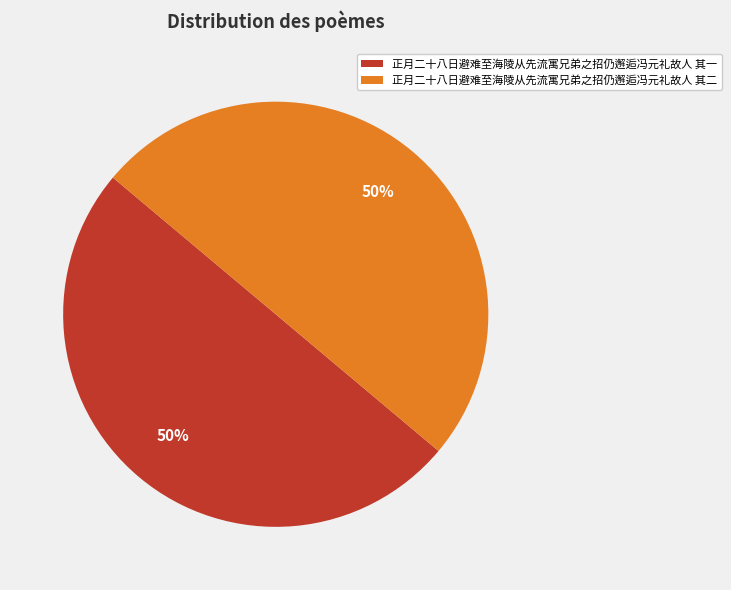

What is the ratio of the value at 正月二十八日避难至海陵从先流寓兄弟之招仍邂逅冯元礼故人 其一 to the value at 正月二十八日避难至海陵从先流寓兄弟之招仍邂逅冯元礼故人 其二?

1.0